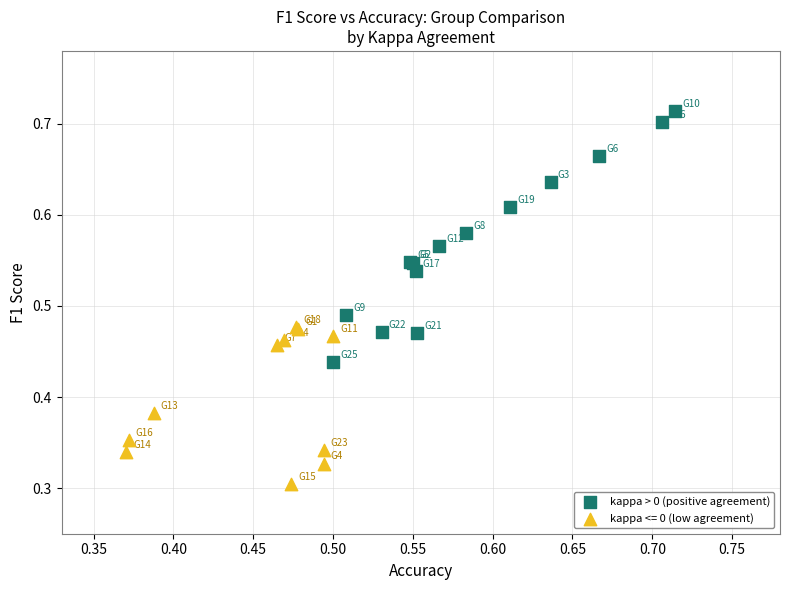

Which series has the largest Y range (max minus min)?

kappa > 0 (positive agreement)